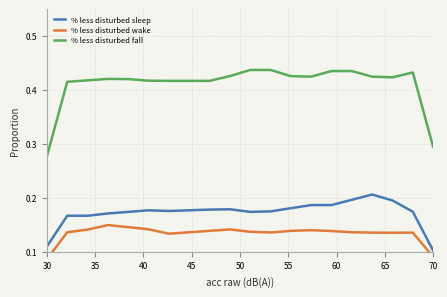

True or false: % less disturbed fall and % less disturbed sleep cross at least once.

False